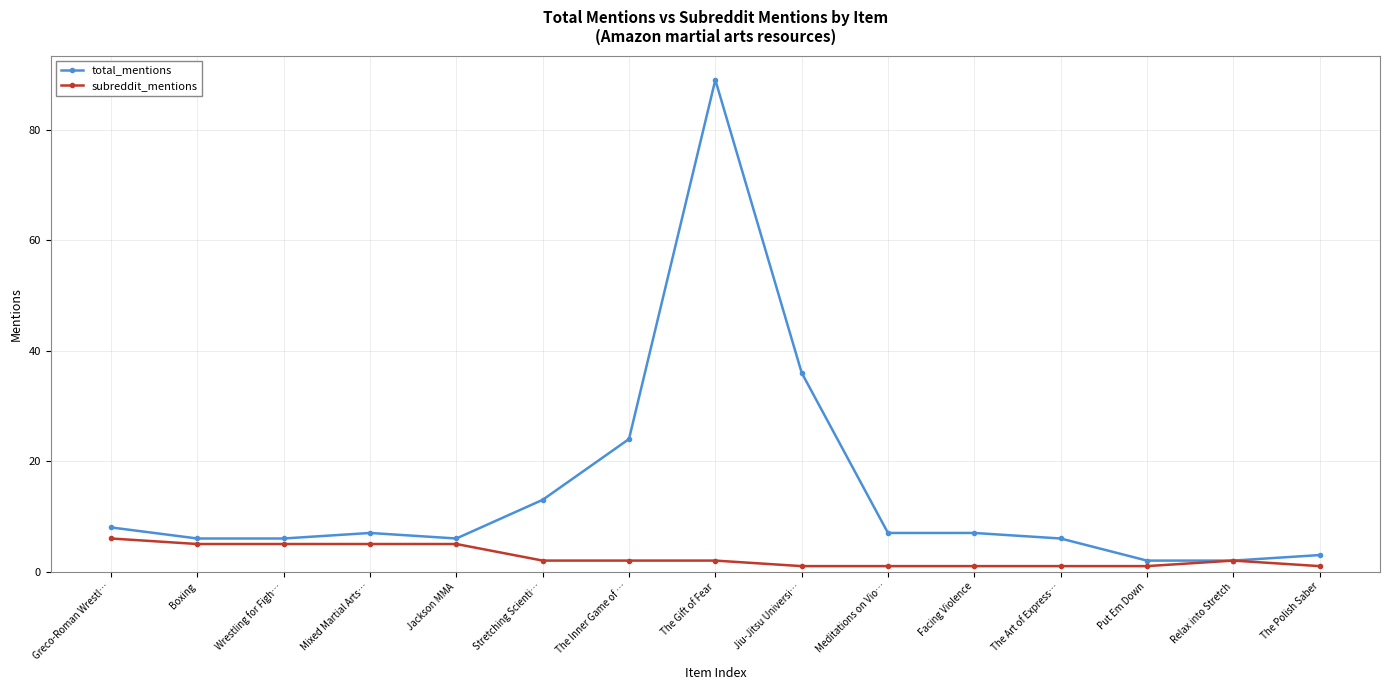

True or false: total_mentions has more than 0 points higher than both neighbors.

True